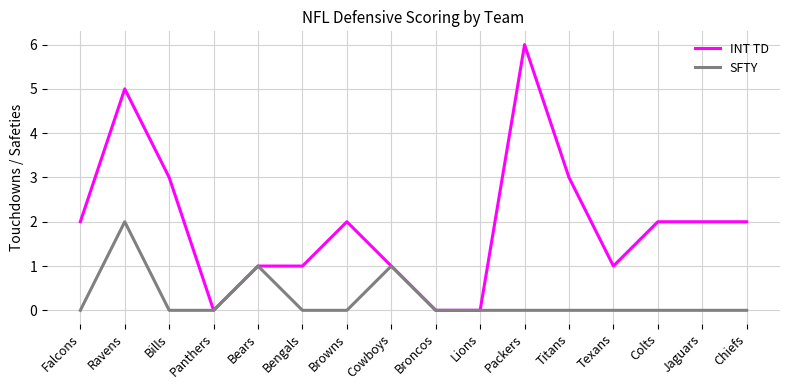

Rank the series by their average value, from highest to lowest.

INT TD, SFTY